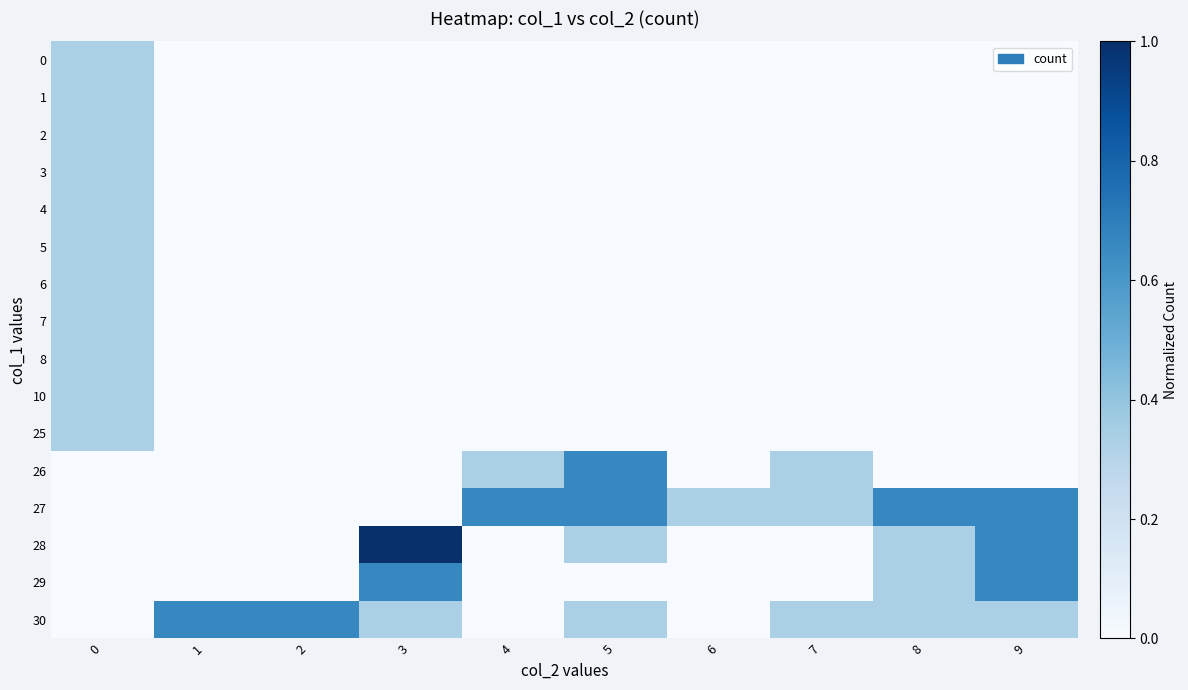

Between 4 and 8, which is larger?

4